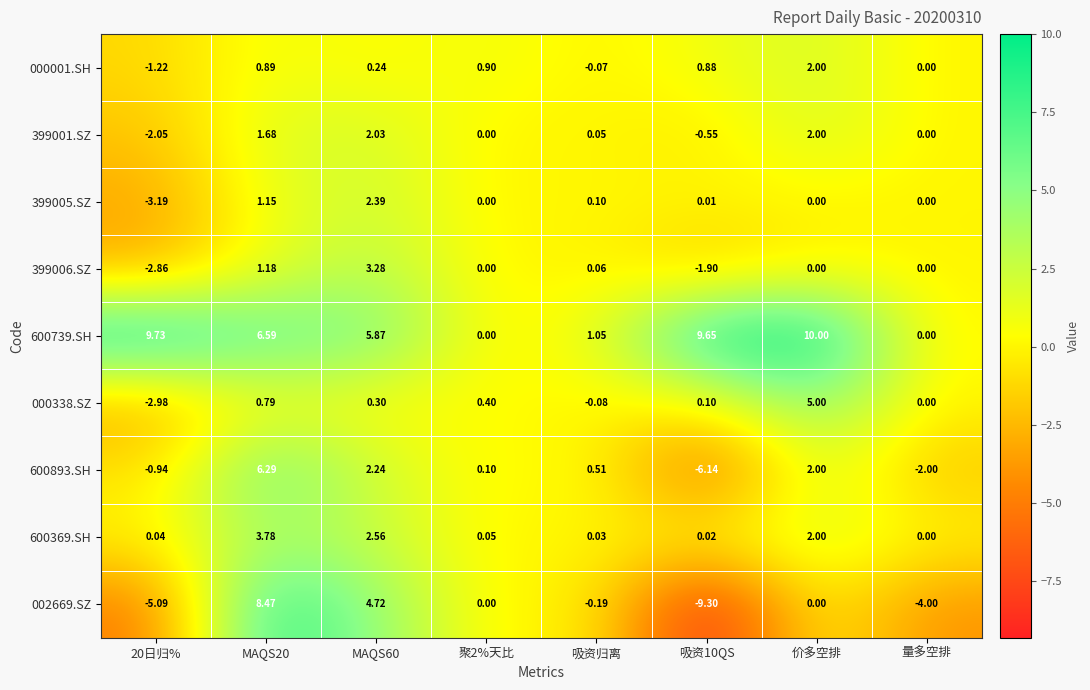

What is the minimum value shown in the chart?

-9.3